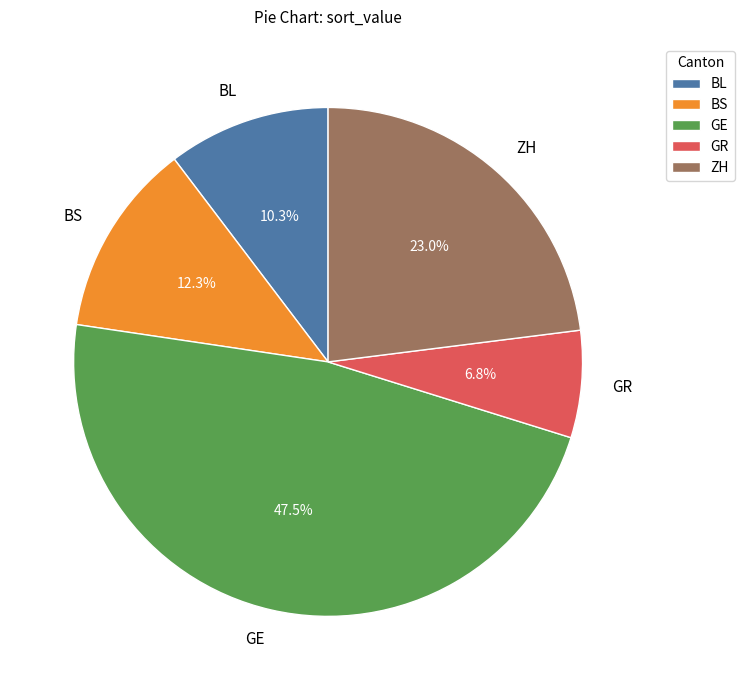

Does any single category account for the majority?

No